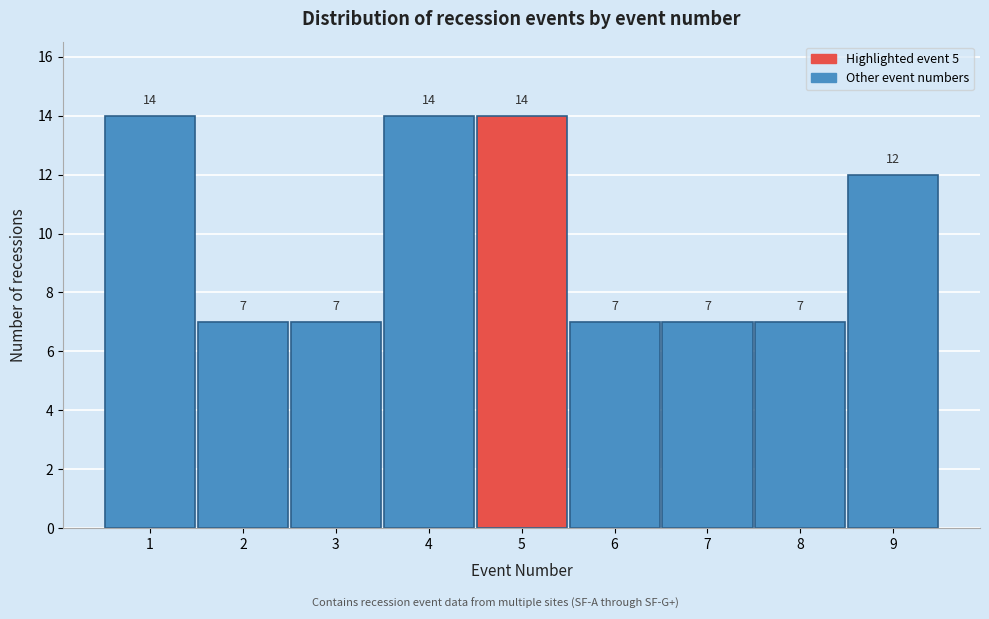

Reading left to right, transcribe this chart: for each bar, give the range it covers on the x-axis and its height.

0.5 to 1.5: 14
1.5 to 2.5: 7
2.5 to 3.5: 7
3.5 to 4.5: 14
4.5 to 5.5: 14
5.5 to 6.5: 7
6.5 to 7.5: 7
7.5 to 8.5: 7
8.5 to 9.5: 12